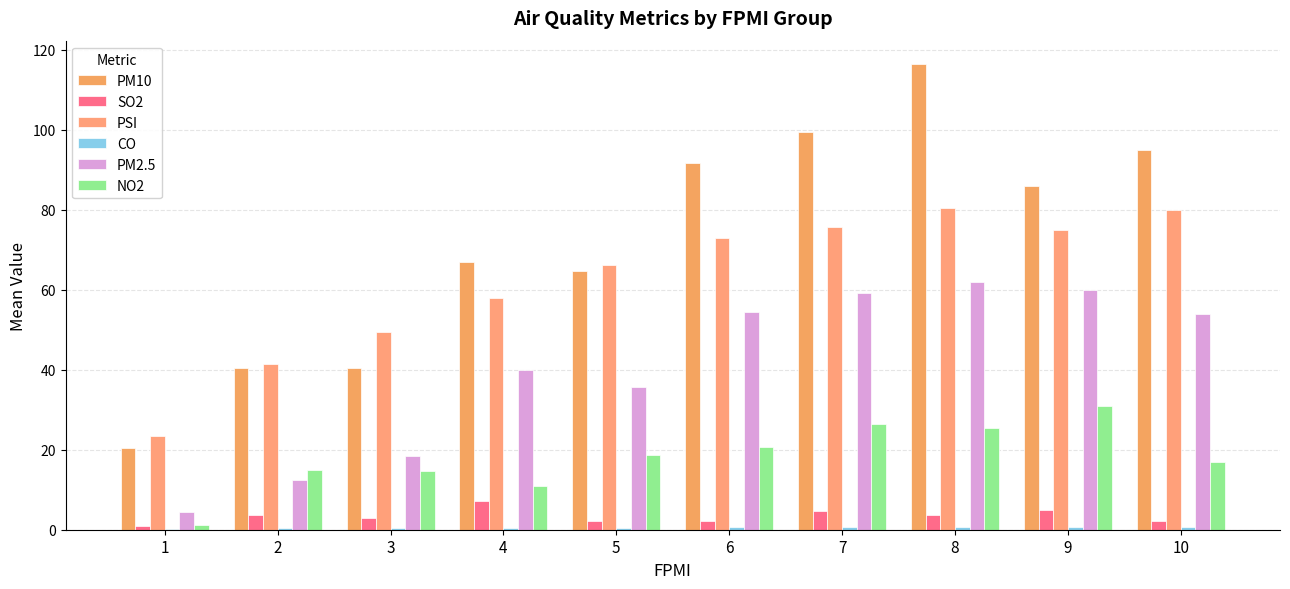

Which has a higher value, 10 or 9?

10